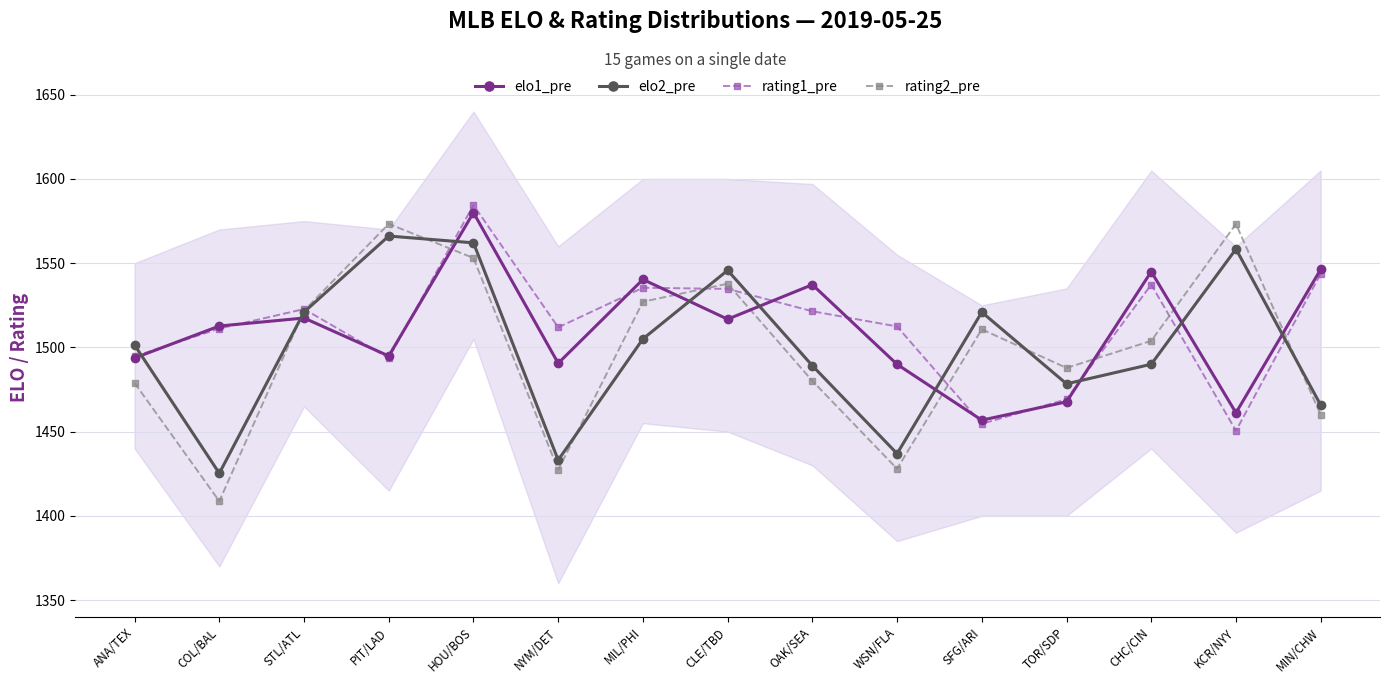

Is the value of elo2_pre at WSN/FLA greater than the value of elo1_pre at CHC/CIN?

No